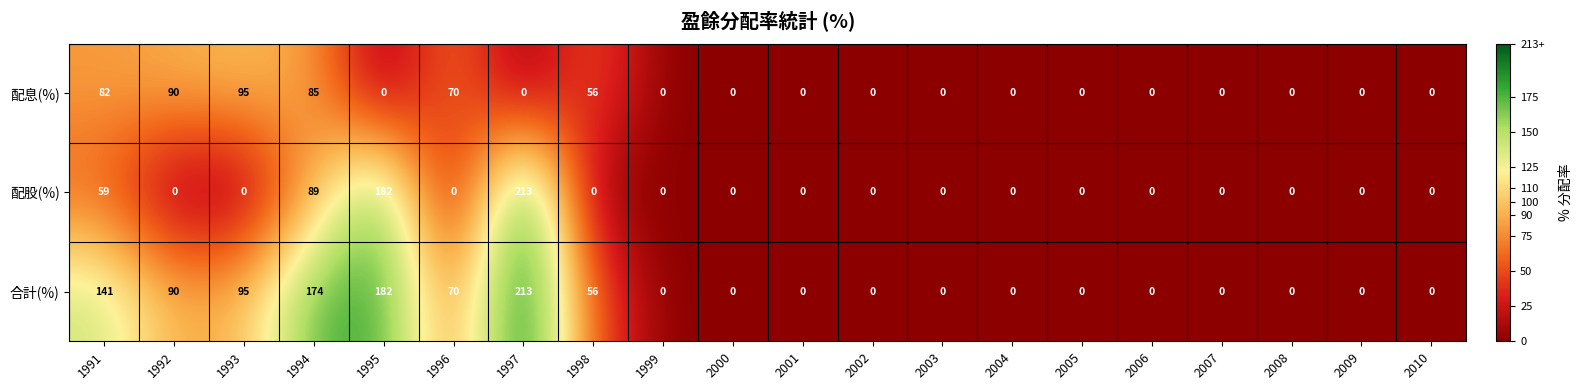

What is the difference between the maximum and second lowest values in the 配股(%) series?

213